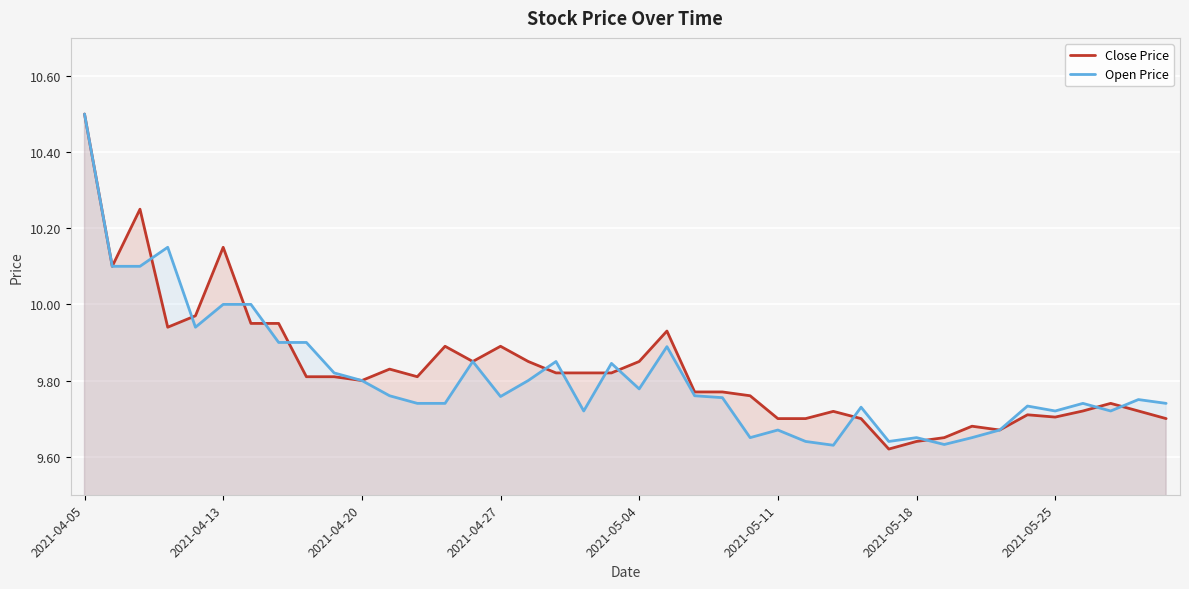

What is the value of the Open Price point at the 21st from the left?

9.8